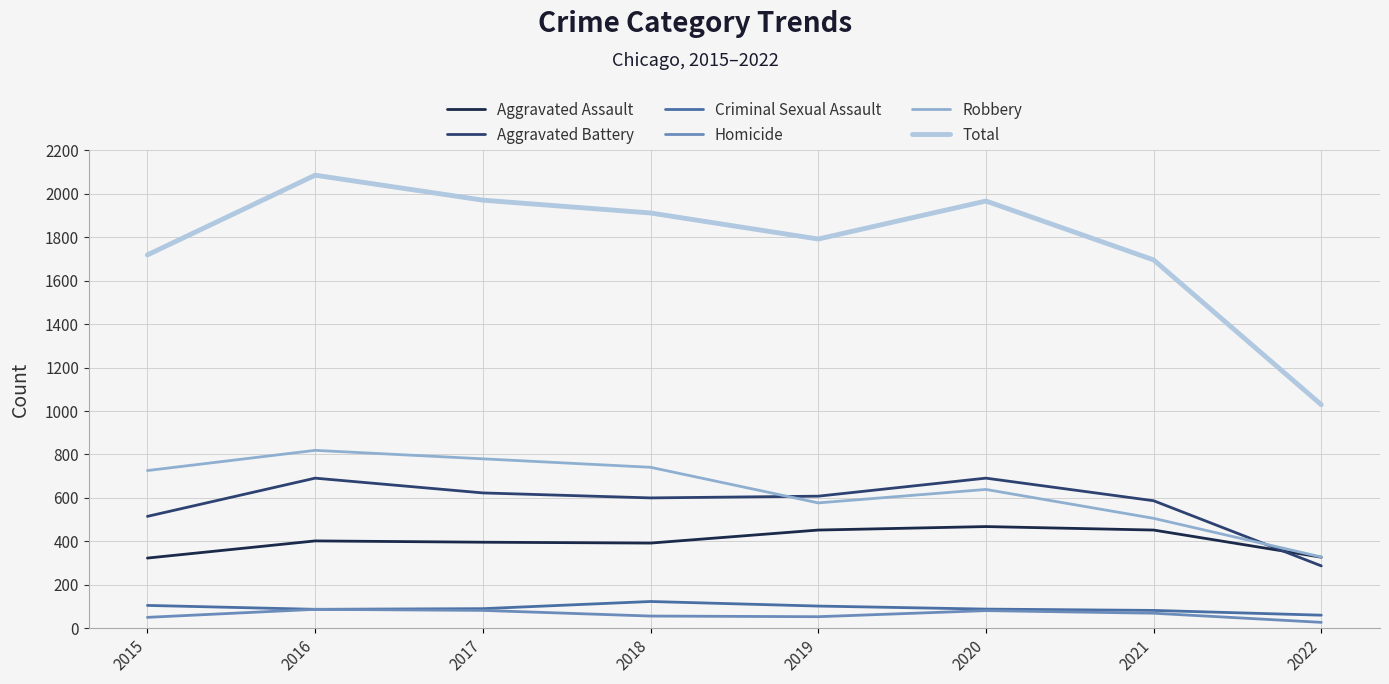

What is the average value of the Criminal Sexual Assault series?

92